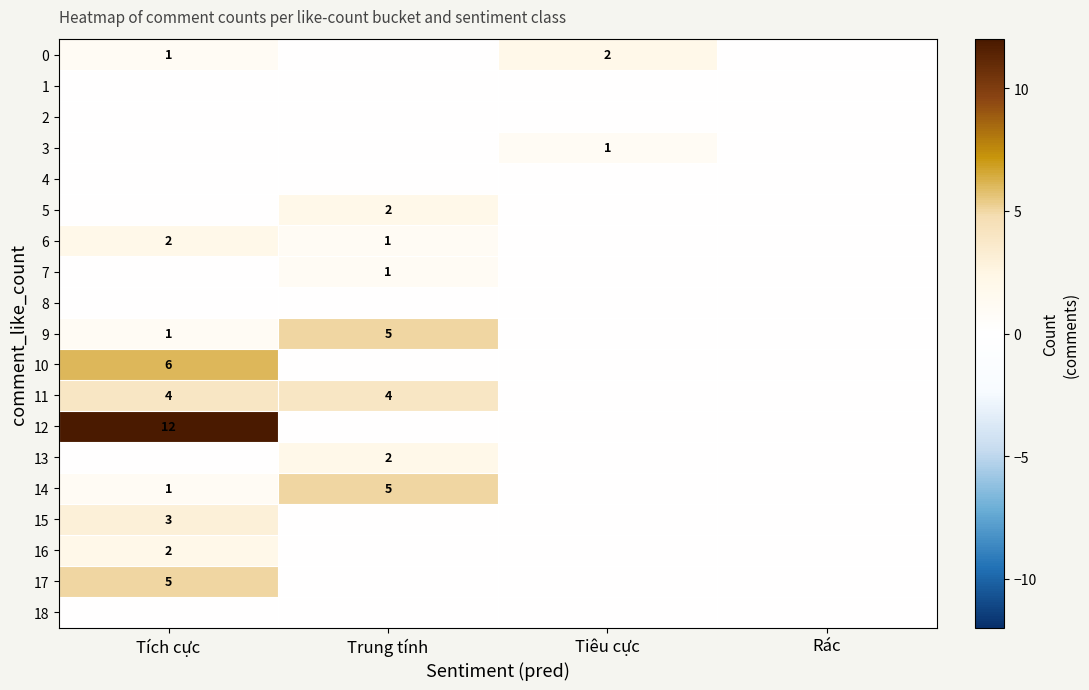

The value of 12 at Tích cực is 3. True or false?

False